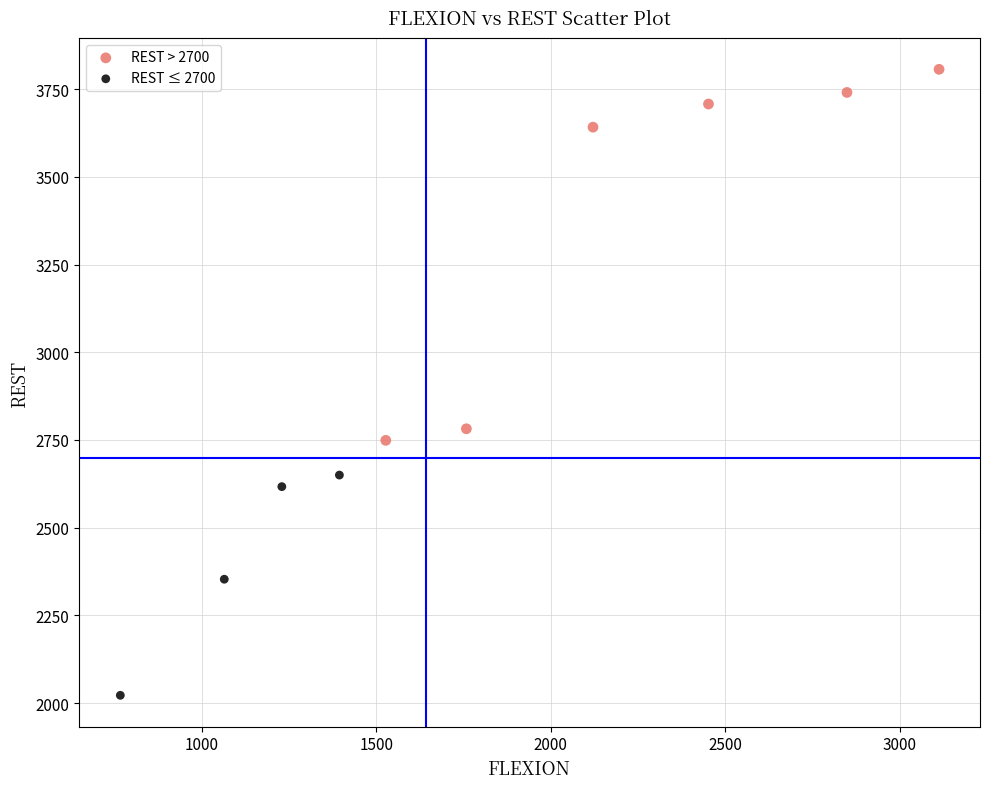

Which series contains the highest Y value?

REST > 2700